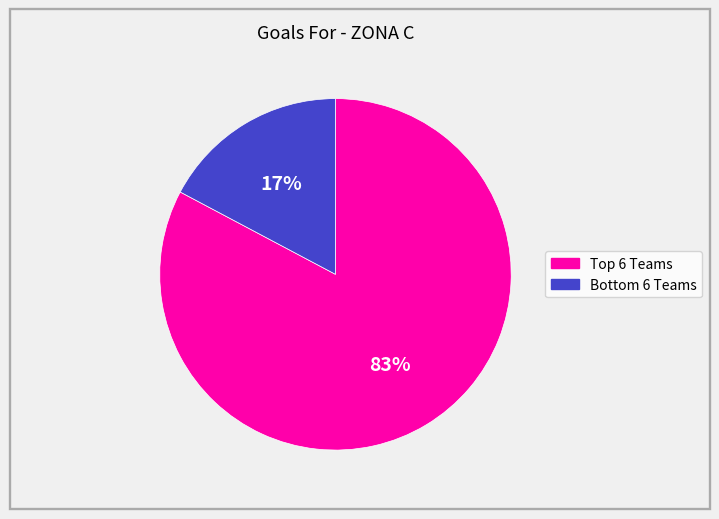

To the nearest percent, what is the difference between the largest and smallest slice percentages?

66%